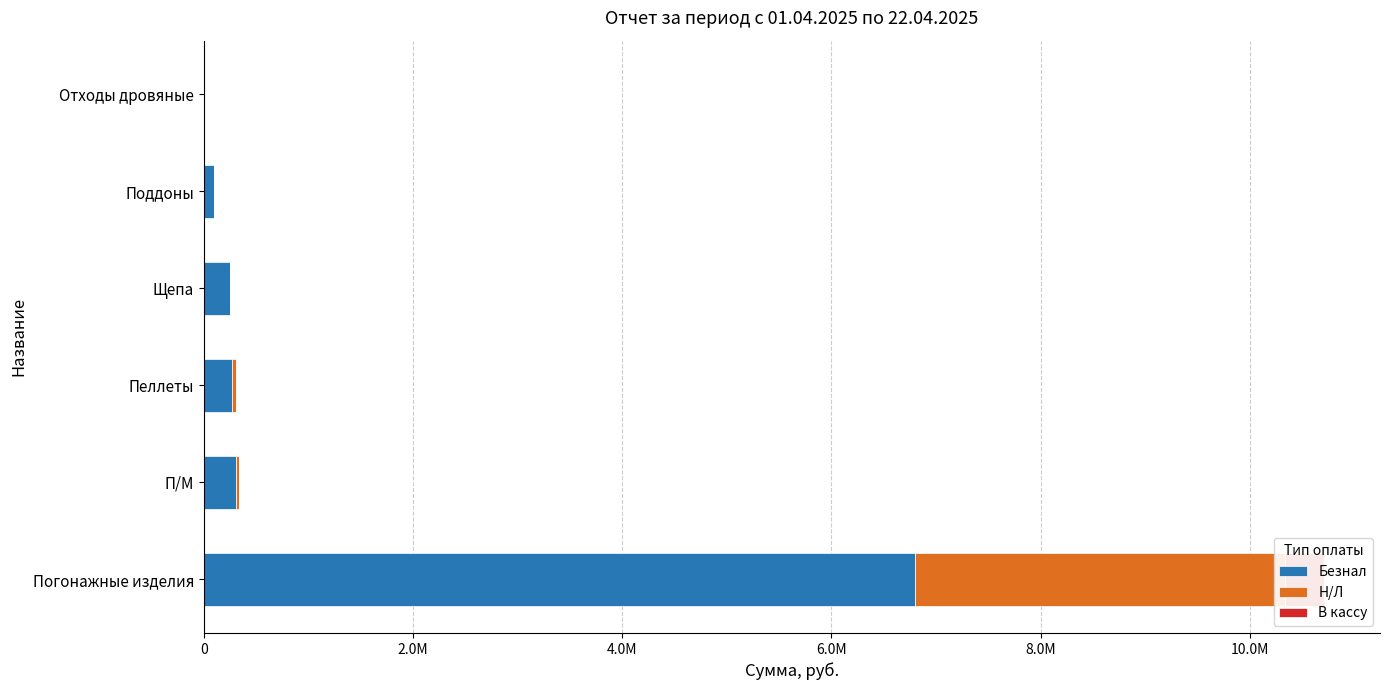

What is the spread (max minus min) of values at 6.0M?

252560.0